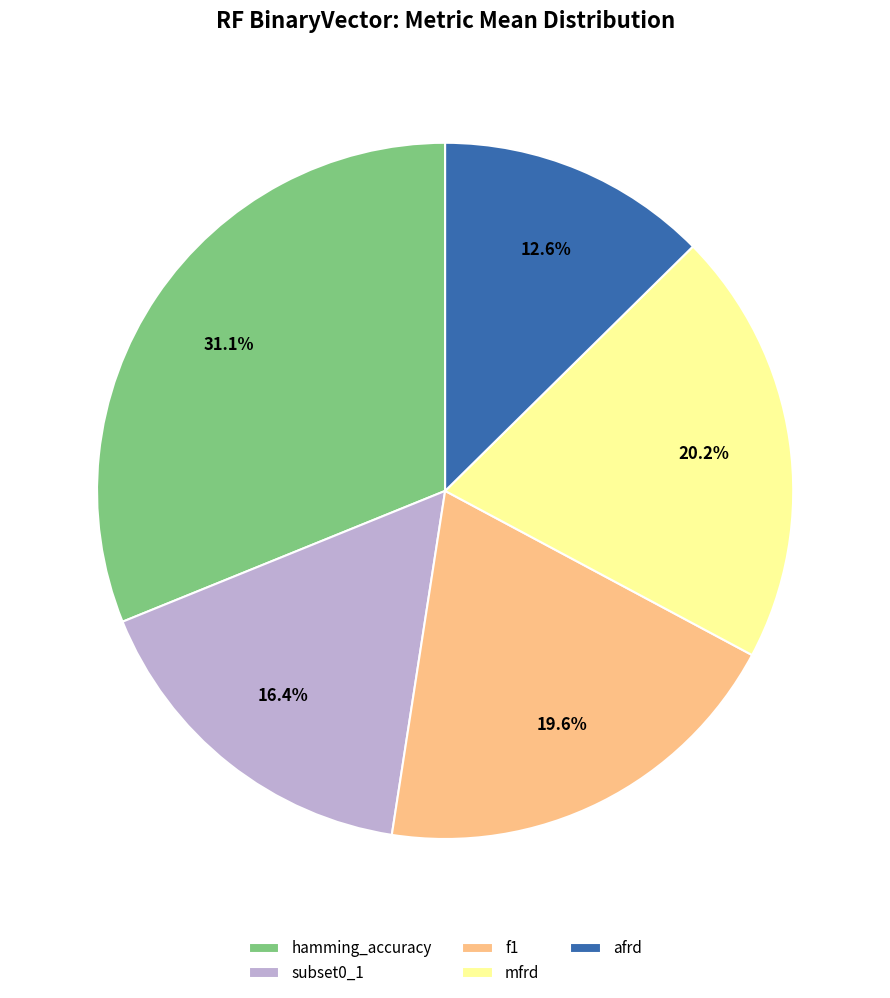

To the nearest percent, what portion does mfrd represent?

20%